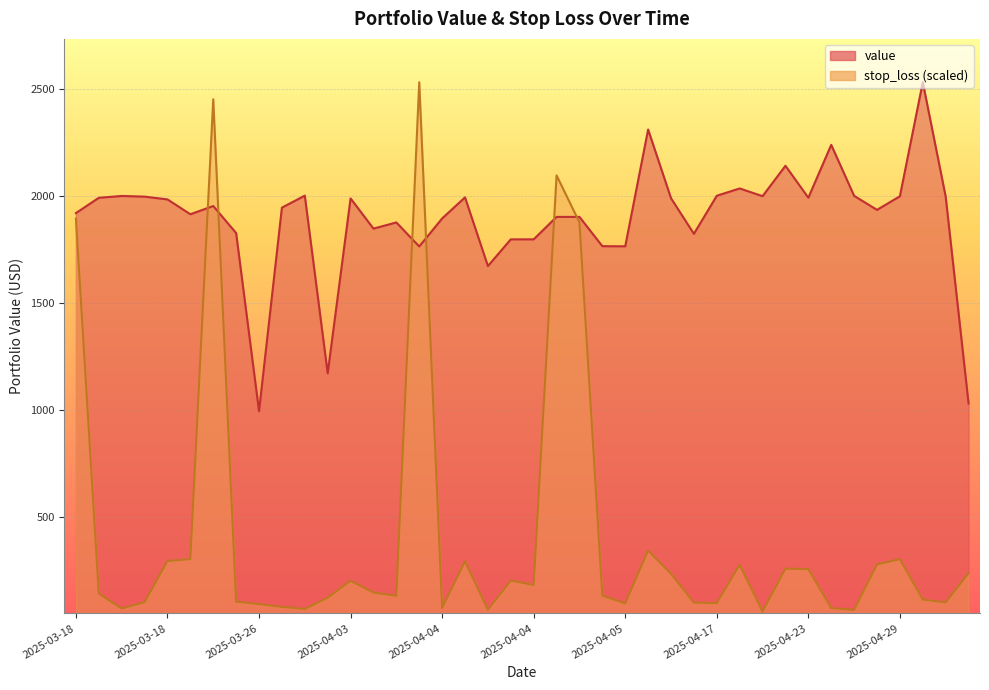

The value of value at 2025-04-25 is 683.3. True or false?

False